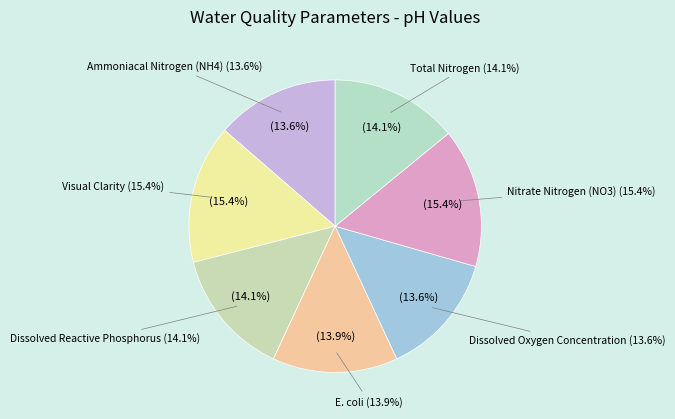

To the nearest percent, what percentage of the pie is Ammoniacal Nitrogen (NH4)?

14%